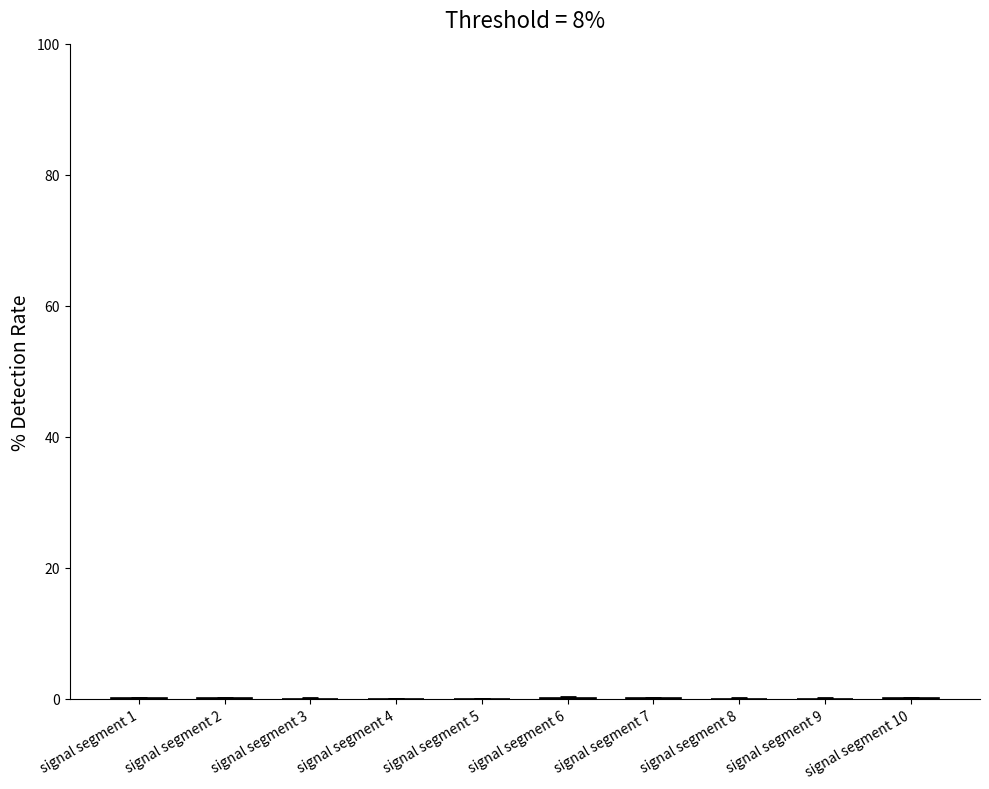

What is the sum of all values?

0.6